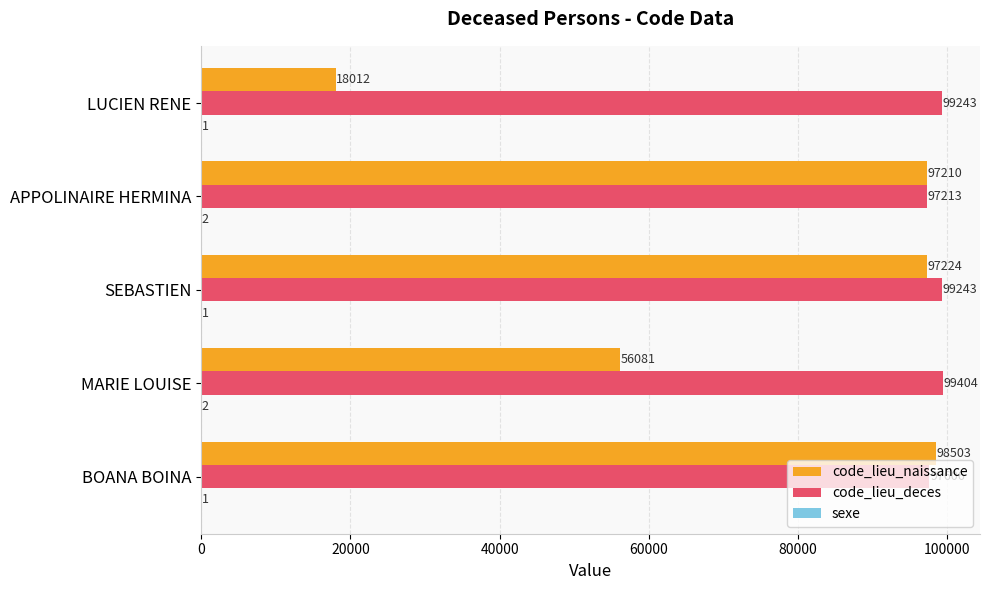

Read the code_lieu_deces value at LUCIEN RENE.

99243